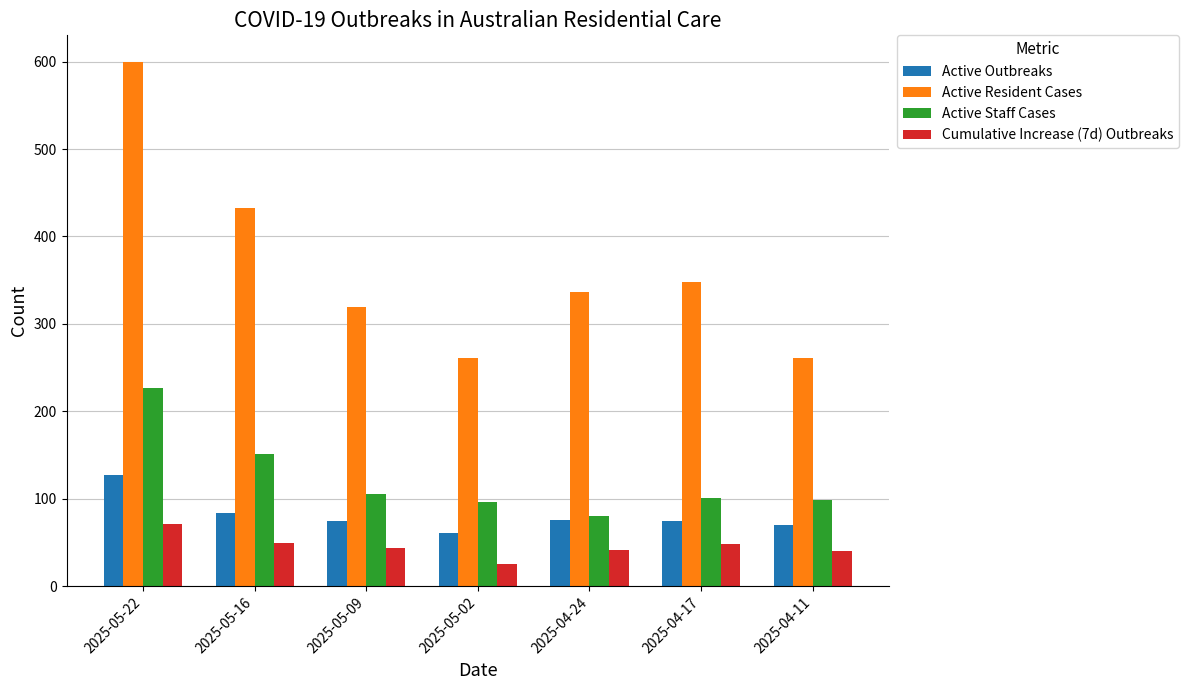

At which label does Cumulative Increase (7d) Outbreaks reach its peak?

2025-05-22